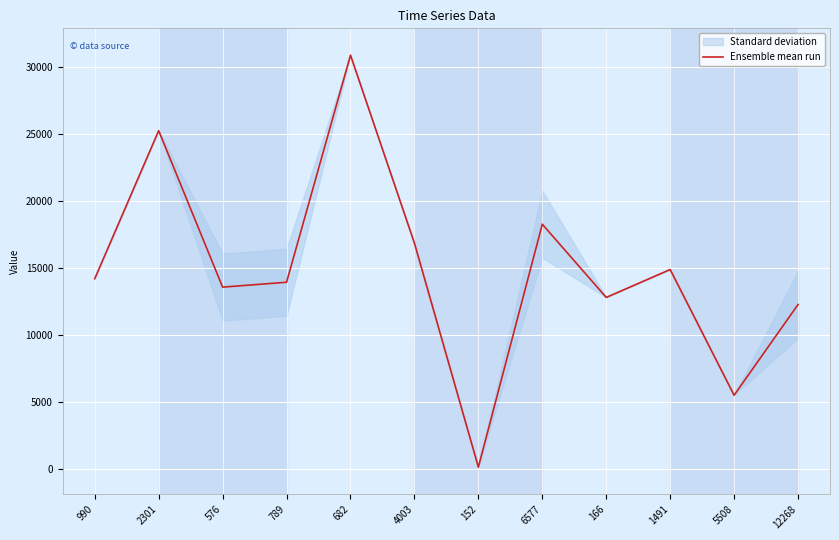

Between 2301 and 576, which is larger?

2301